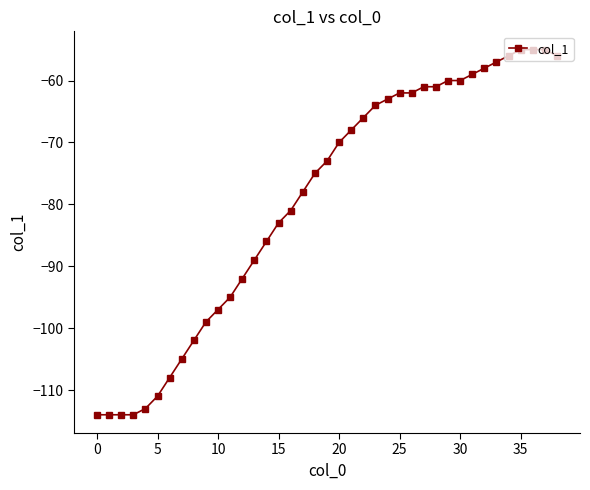

What is the difference between the maximum and second lowest values?

59